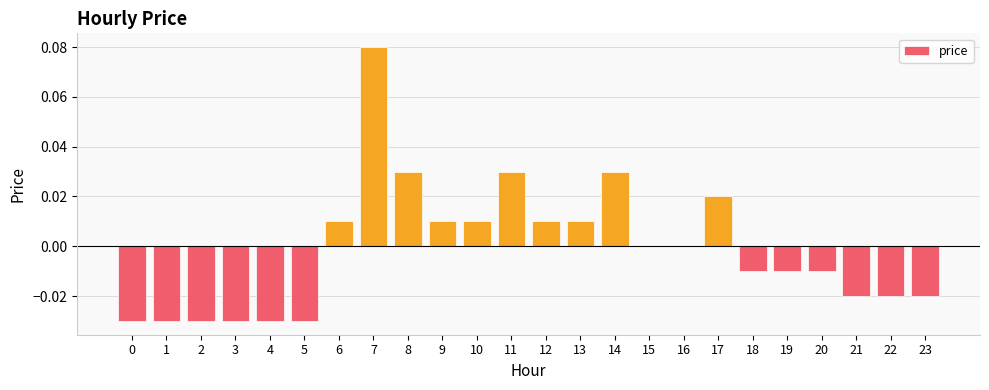

How many series are shown in this chart?

1